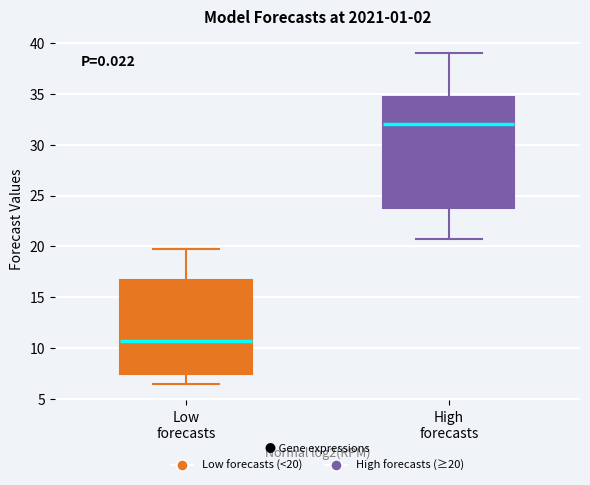

Which box's median line is the lowest?

Low forecasts